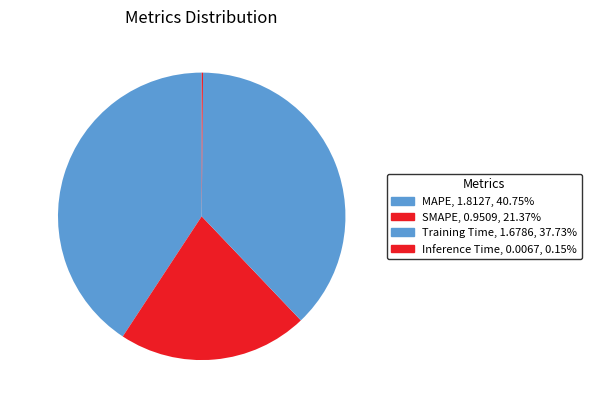

Between SMAPE and Training Time, which is larger?

Training Time